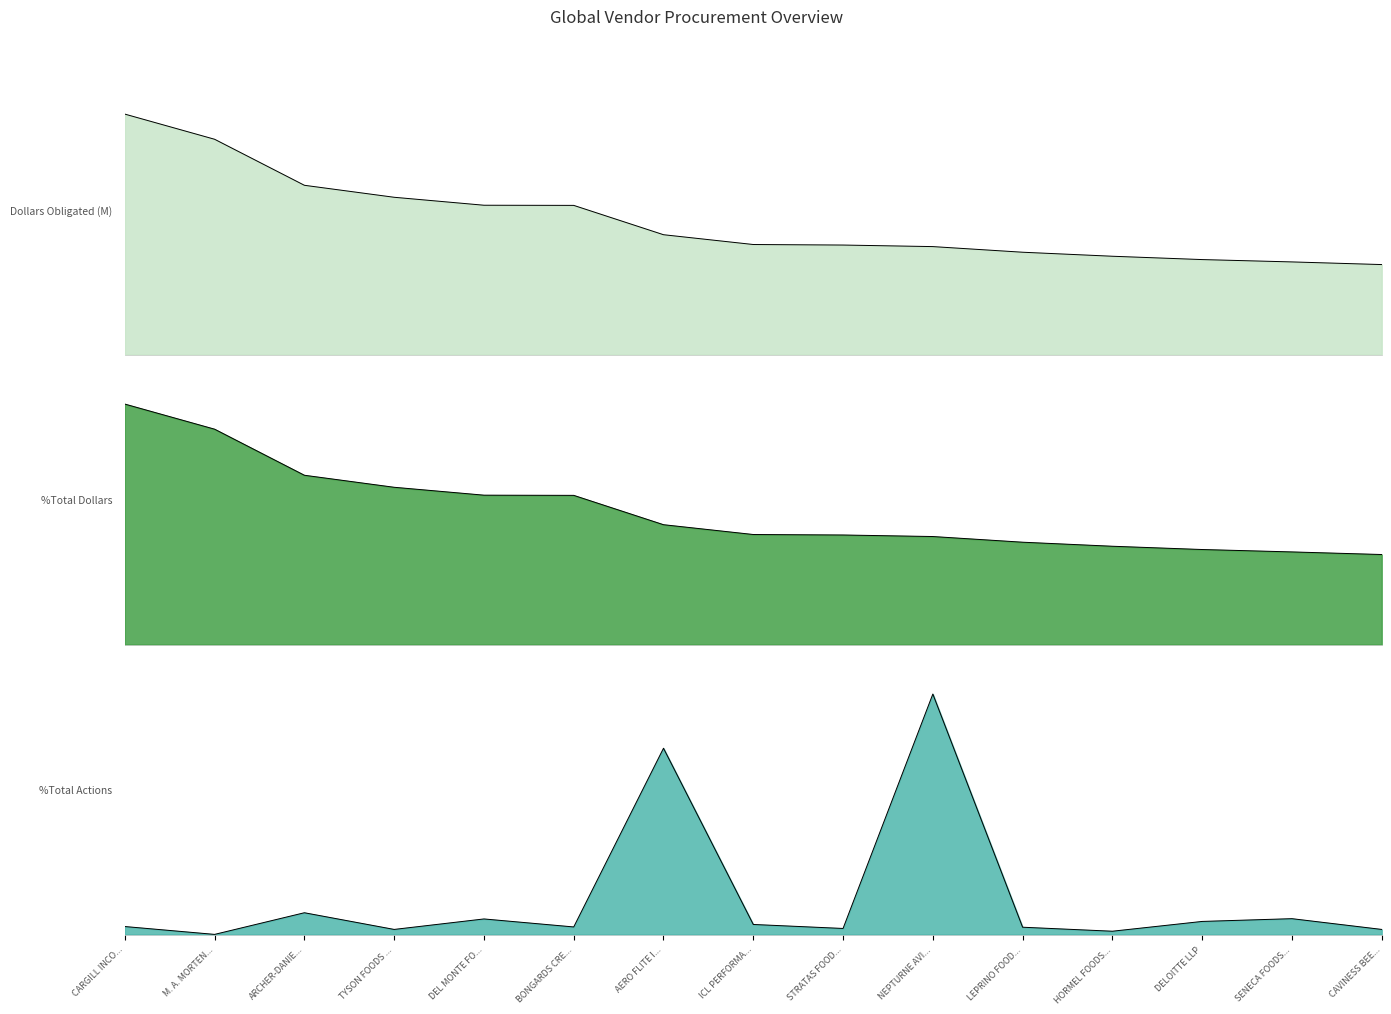

Does the chart display data point markers on the line(s)?

No